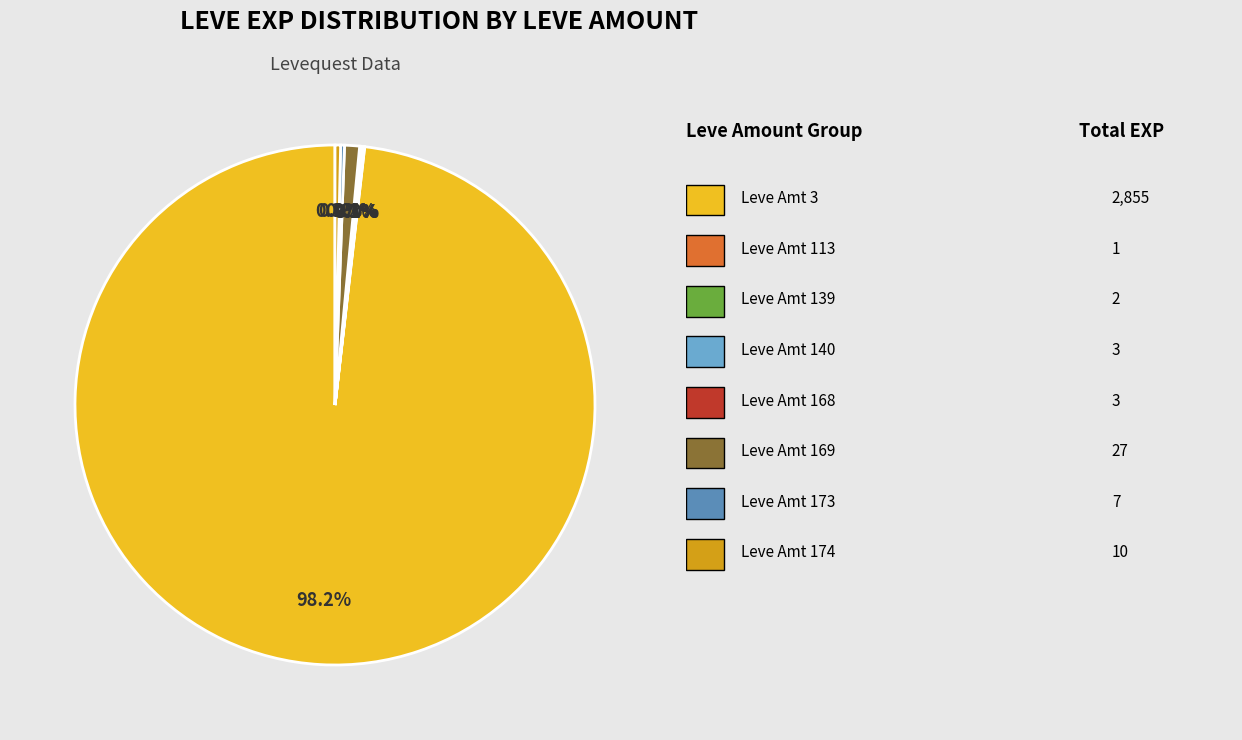

Is there a majority slice in this chart?

Yes